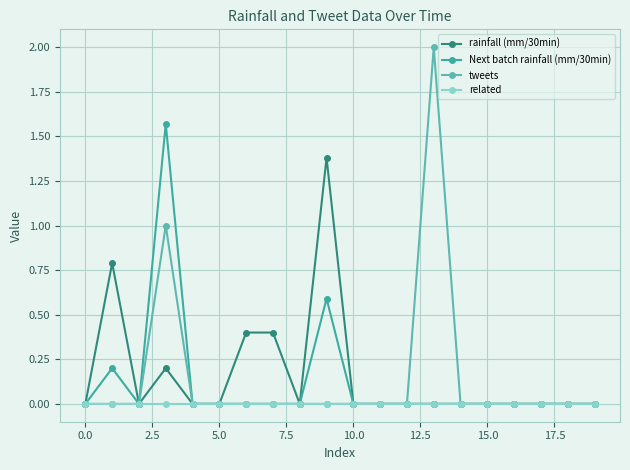

True or false: related and Next batch rainfall (mm/30min) cross at least once.

False